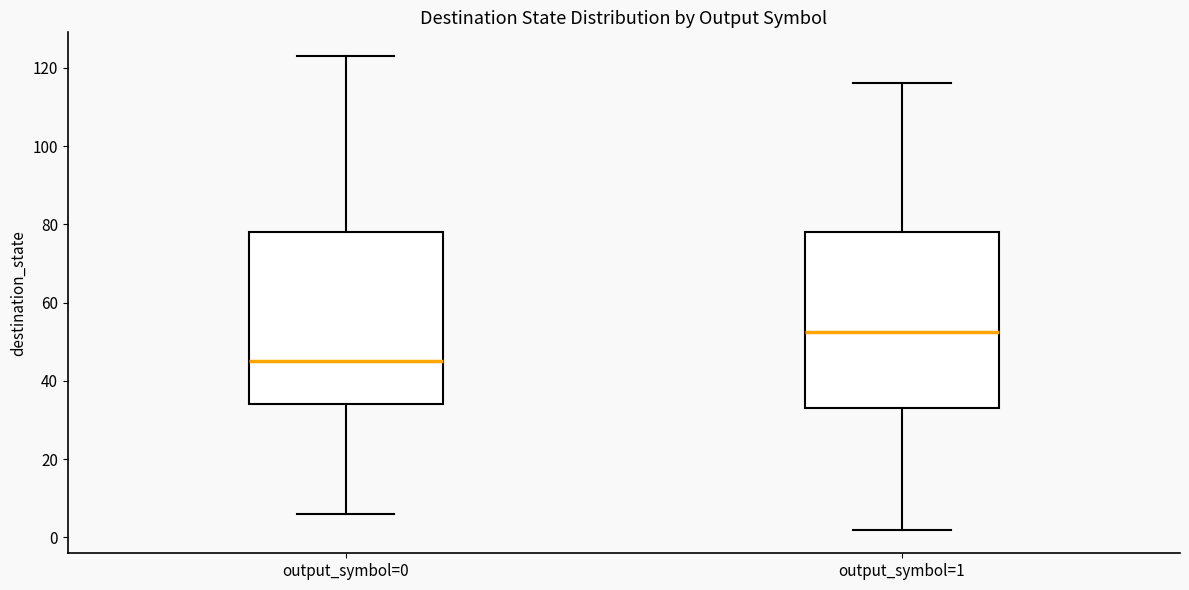

Reading left to right, transcribe this box plot: for each box, give where its median line is, the range the box spans, and where its two whiskers end, as read against the y-axis. The values are not printed on the chart, so give them approximately, as read against the axis.

output_symbol=0: median 46, box 34 to 78, whiskers 6 to 124
output_symbol=1: median 52, box 34 to 78, whiskers 2 to 116